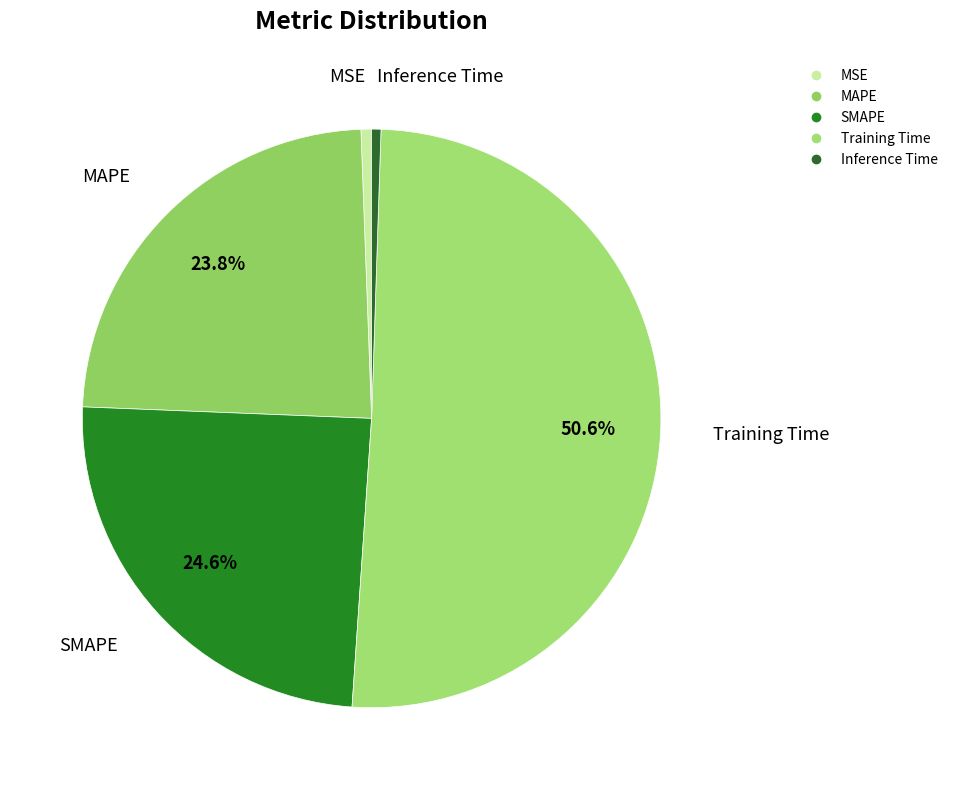

True or false: MAPE accounts for 24% of the total.

True